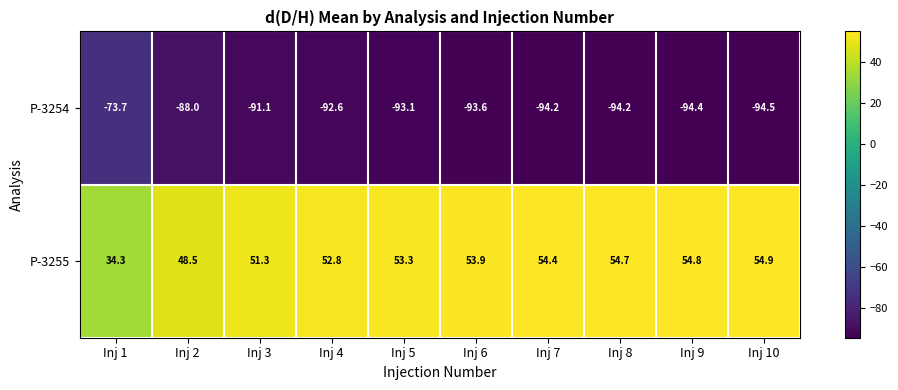

At how many categories does at least one series exceed 42?

9